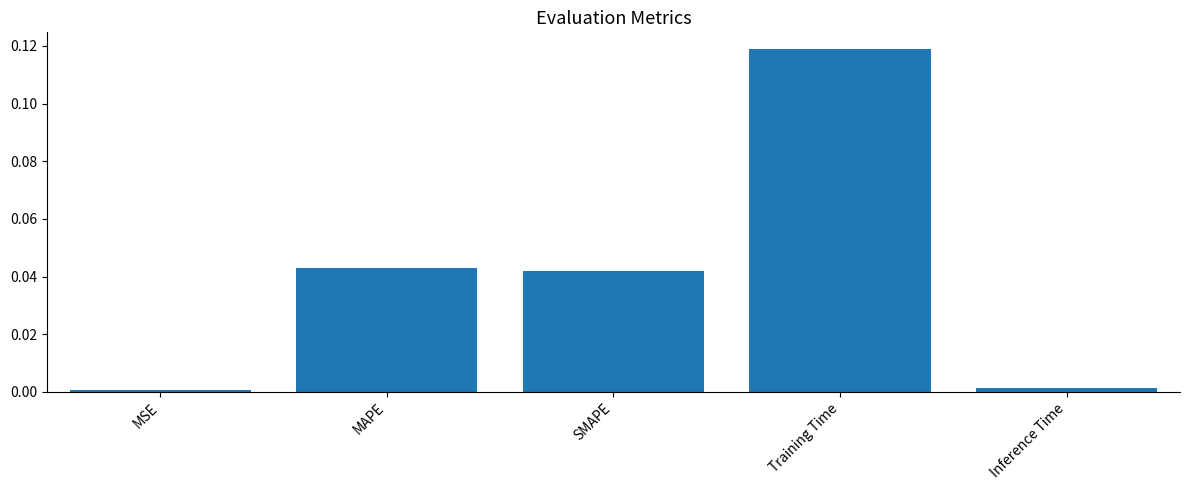

True or false: the data shows 0.2 at Training Time.

False